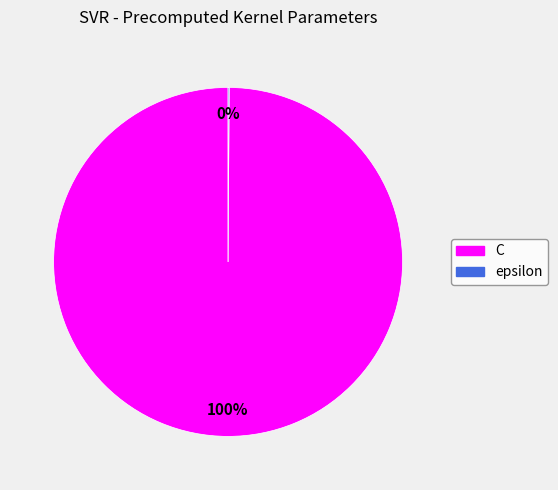

Which category accounts for the majority?

C